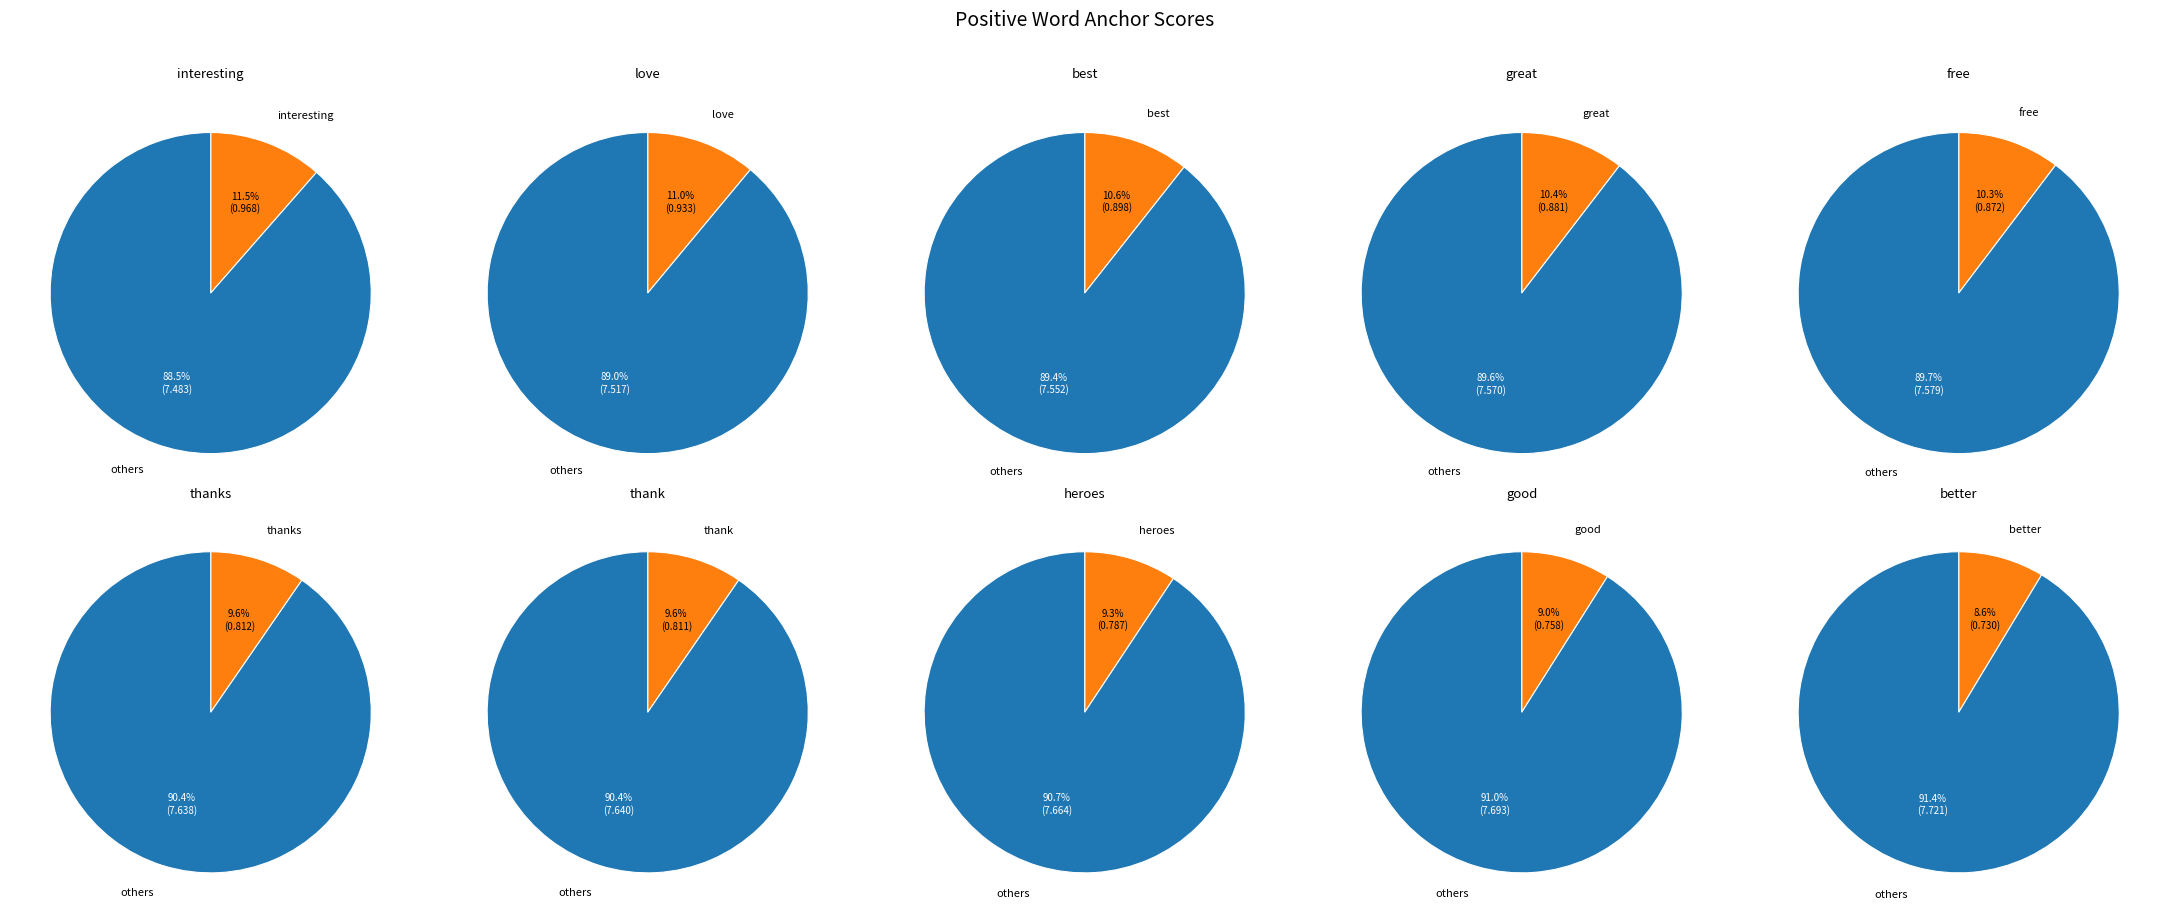

To the nearest percent, what is the average slice percentage?

10%